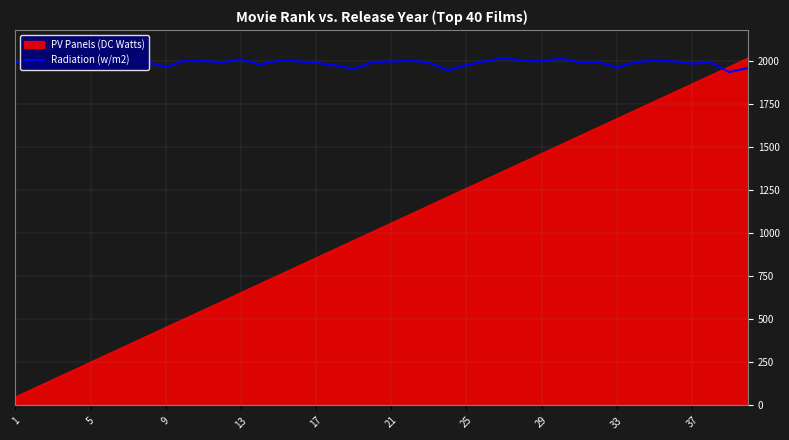

Which series has the largest total across all categories?

Radiation (w/m2)